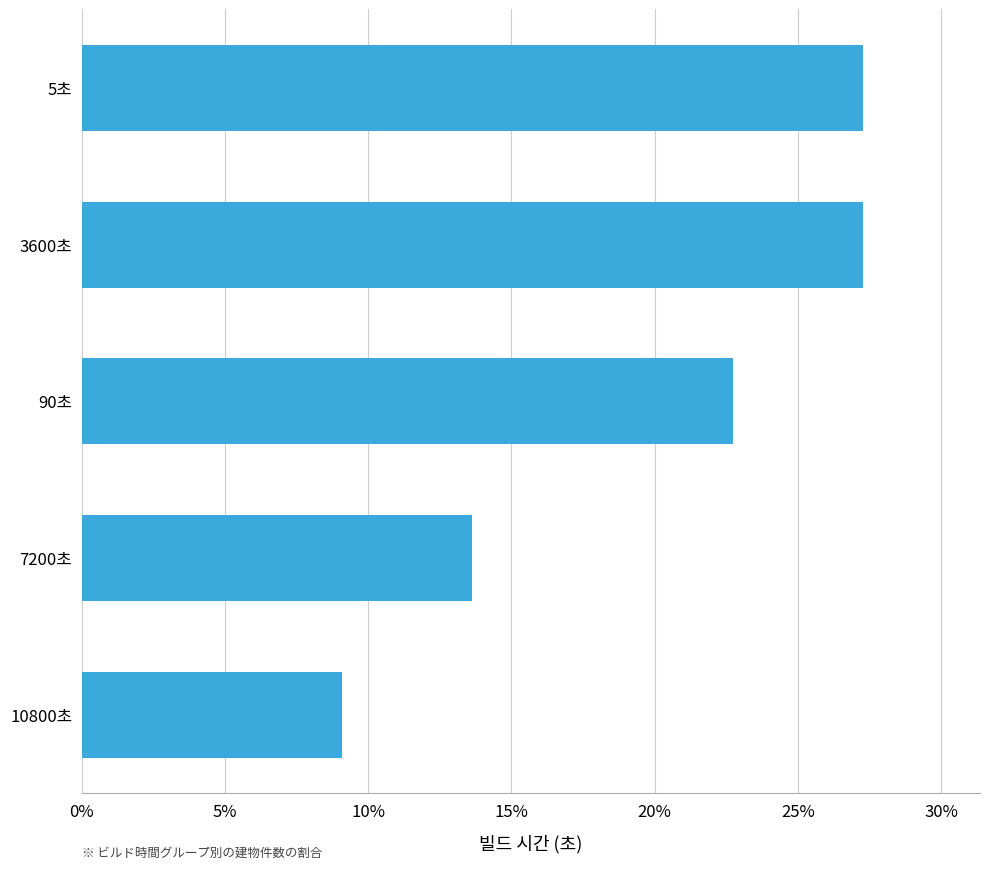

What is the maximum value shown in the chart?

27.3